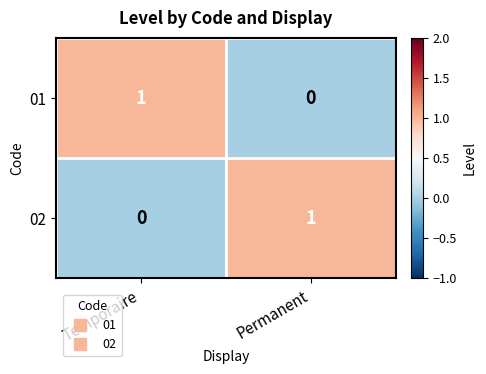

Which category has the highest value in the 02 series?

Permanent